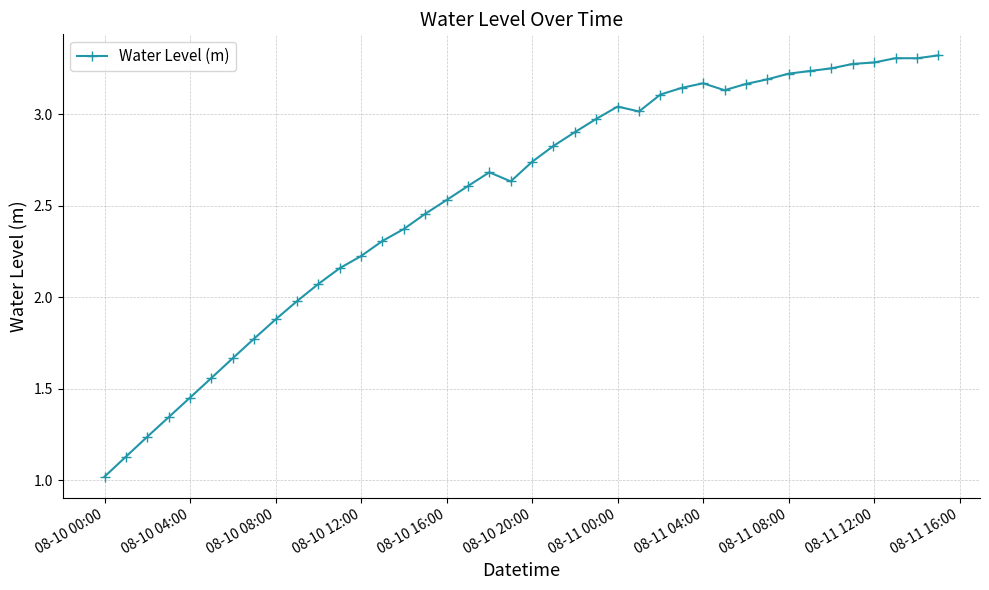

What is the difference between the maximum and minimum values?

2.3